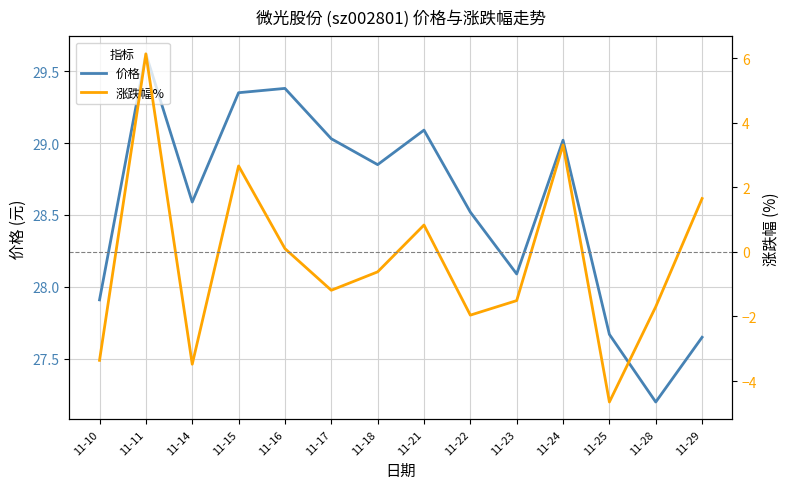

True or false: 涨跌幅% and 价格 intersect in this chart.

False